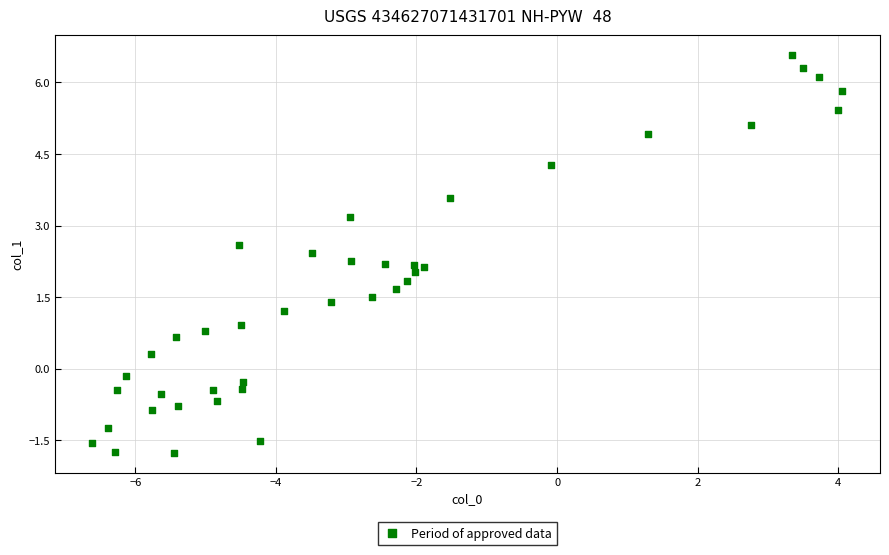

What is the range of Y values (max minus min)?

8.3